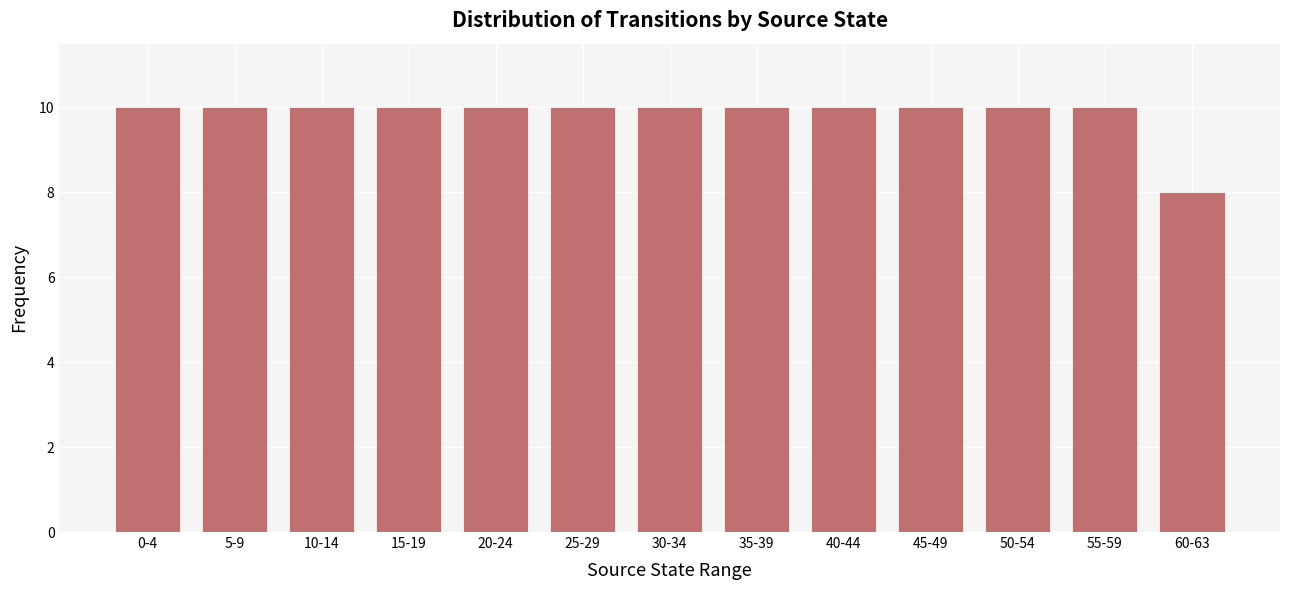

Reading left to right, list all the values displayed in this chart.

10	10	10	10	10	10	10	10	10	10	10	10	8